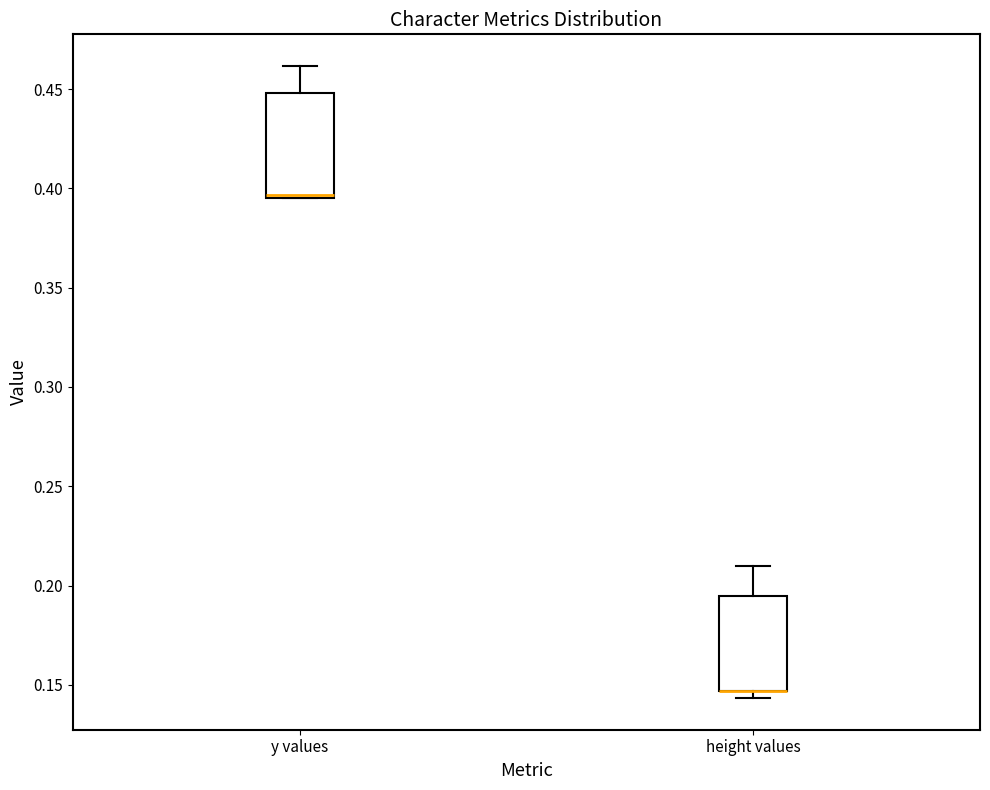

Reading left to right, transcribe this box plot: for each box, give where its median line is, the range the box spans, and where its two whiskers end, as read against the y-axis. The values are not printed on the chart, so give them approximately, as read against the axis.

y values: median 0.395 (drawn on the box's lower edge), box 0.395 to 0.450, whiskers 0.395 to 0.460
height values: median 0.145 (drawn on the box's lower edge), box 0.145 to 0.195, whiskers 0.145 (just below the box's lower edge) to 0.210